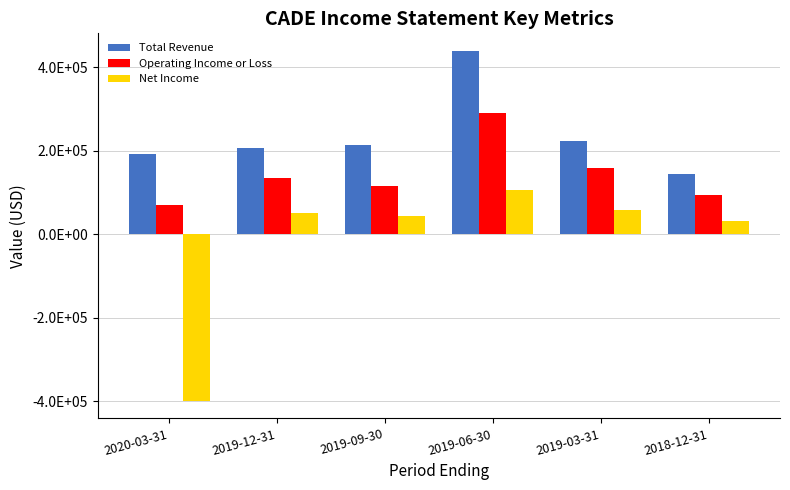

Rank the categories by Net Income value from highest to lowest.

2019-06-30, 2019-03-31, 2019-12-31, 2019-09-30, 2018-12-31, 2020-03-31